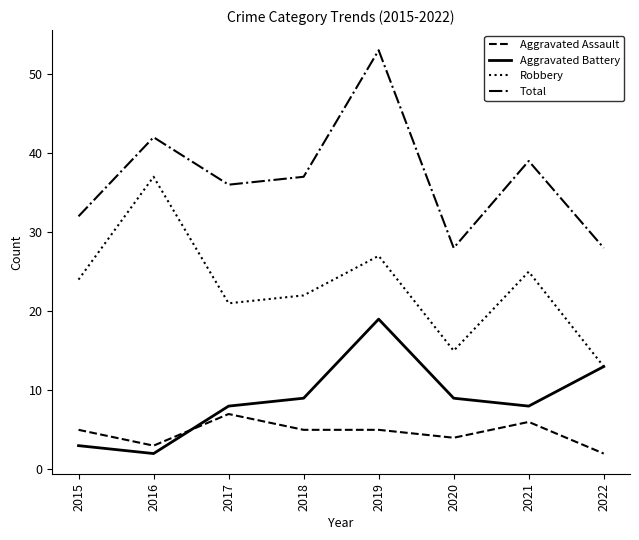

What is the highest value of the Aggravated Battery series?

19